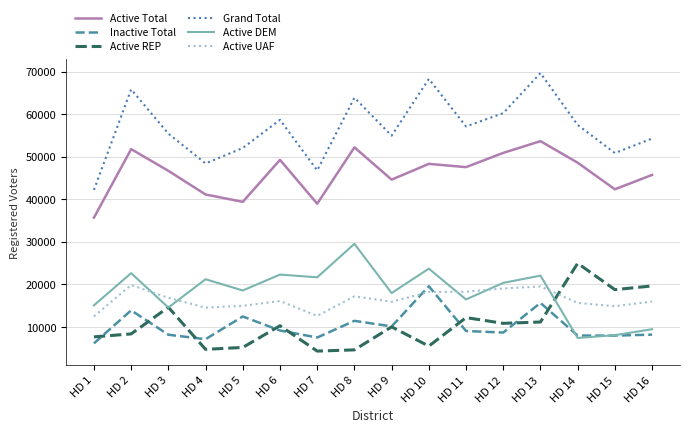

What is the minimum value for Active UAF?

12455